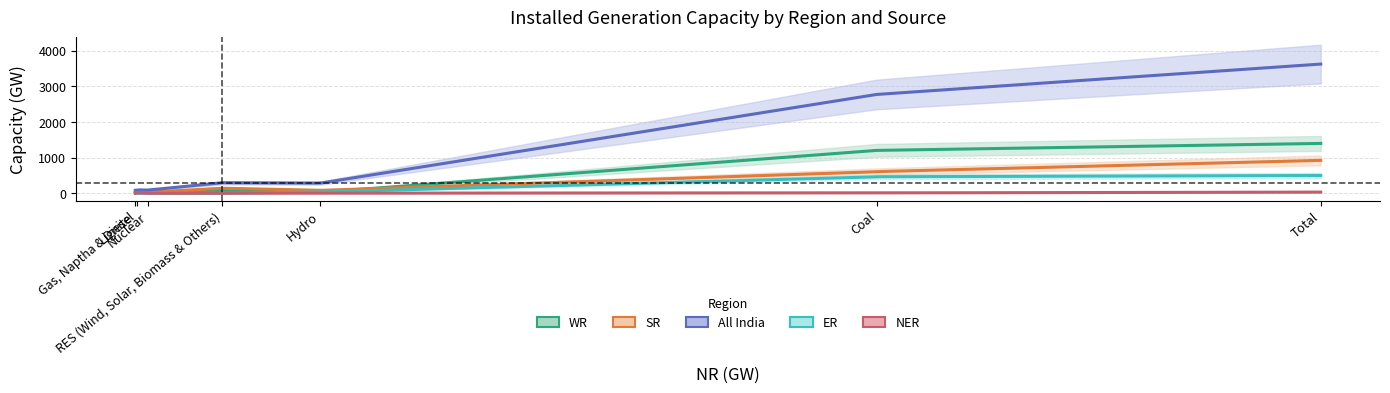

How many data points in NER are less than 4?

3